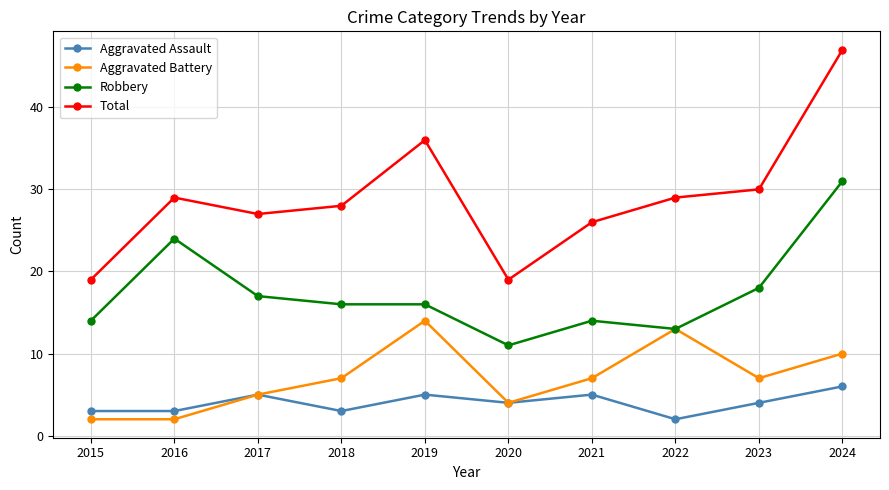

At how many categories does at least one series exceed 24?

8